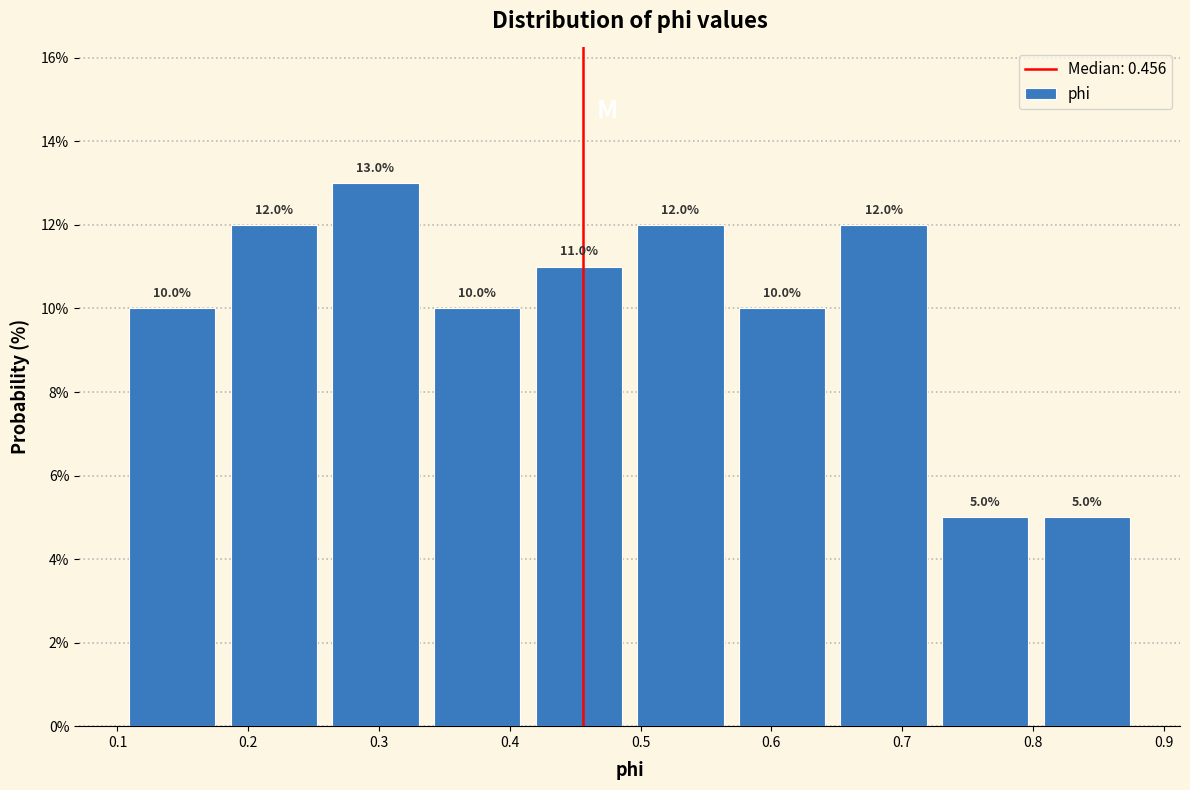

Reading left to right, transcribe this chart: for each bar, give the range it covers on the x-axis and its height. The bar edges are not printed on the chart, so give them approximately, as read against the axis.

0.10 to 0.18: 10.0
0.18 to 0.26: 12.0
0.26 to 0.34: 13.0
0.34 to 0.41: 10.0
0.41 to 0.49: 11.0
0.49 to 0.57: 12.0
0.57 to 0.65: 10.0
0.65 to 0.72: 12.0
0.72 to 0.80: 5.0
0.80 to 0.88: 5.0